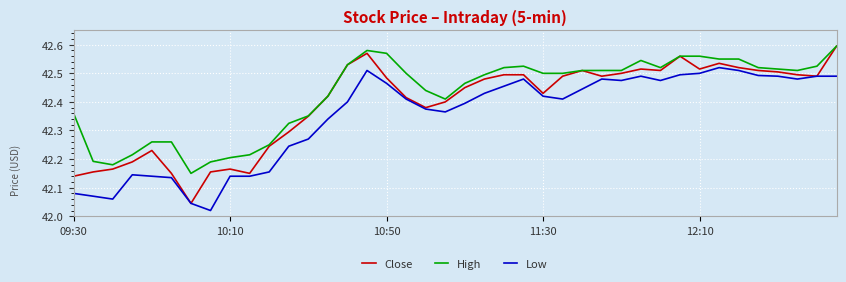

Which series has the largest range (max minus min)?

Close